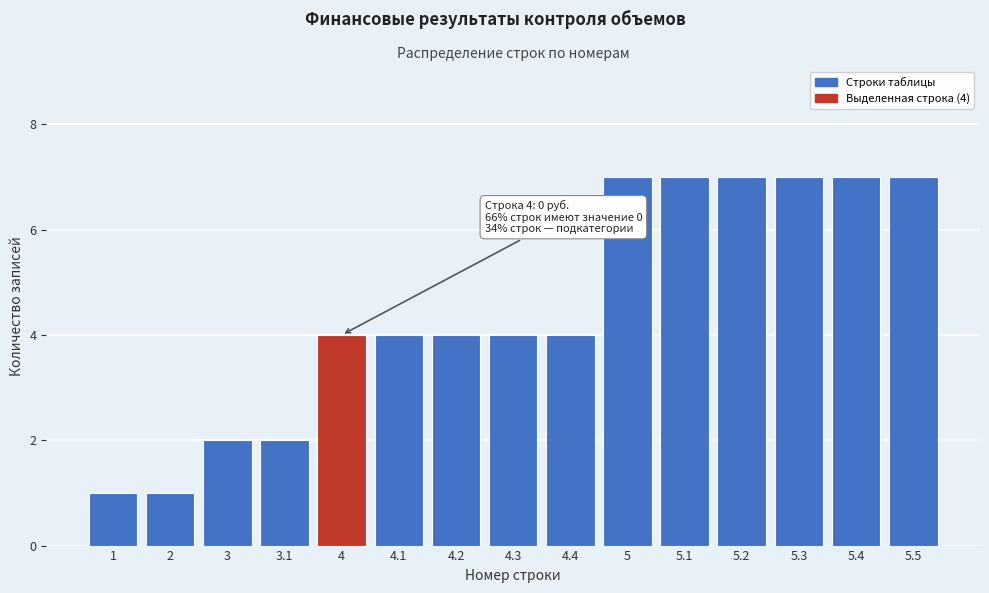

Reading right to left, transcribe all the data shown in this chart.

5.5=7	5.4=7	5.3=7	5.2=7	5.1=7	5=7	4.4=4	4.3=4	4.2=4	4.1=4	4=4	3.1=2	3=2	2=1	1=1